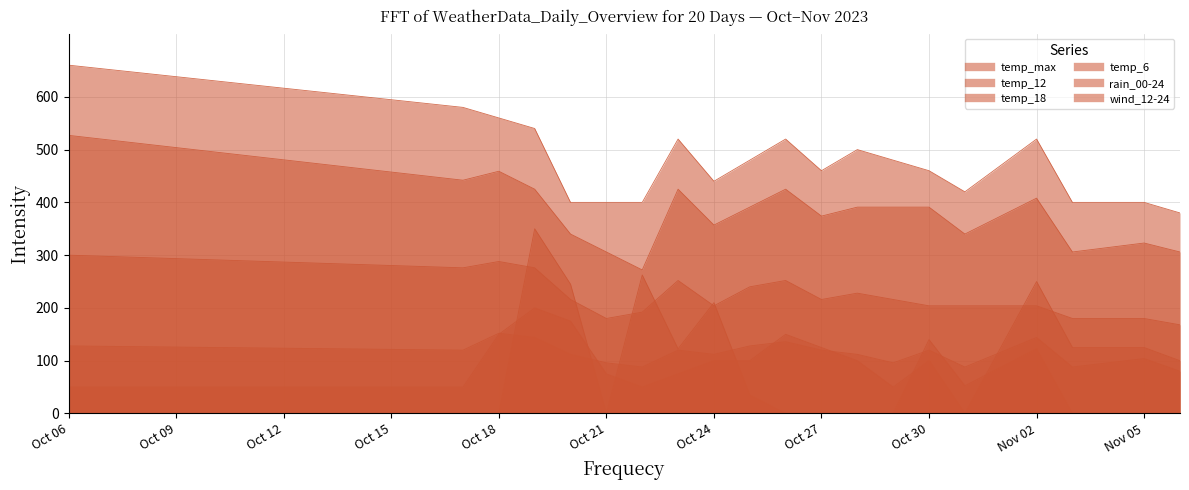

At how many categories does at least one series exceed 103?

20